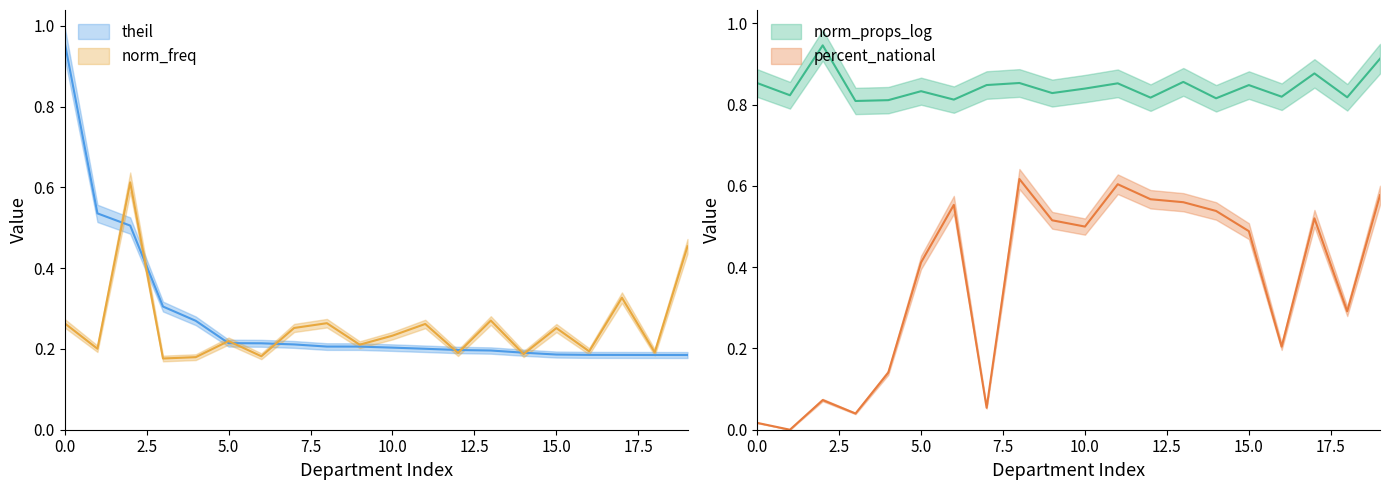

The value of percent_national at 220715 is 0.1. True or false?

False